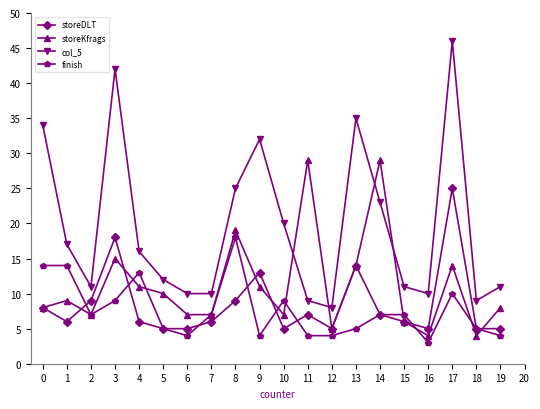

True or false: col_5 has more than 0 interior local peaks.

True